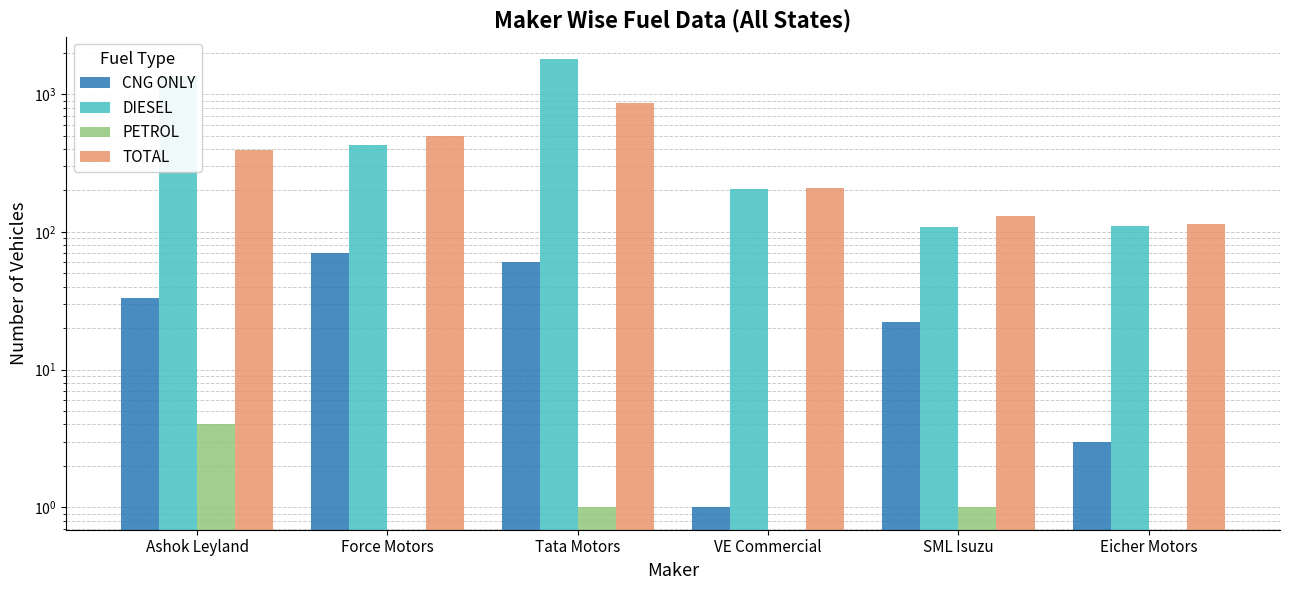

How many data points does each series have?

6